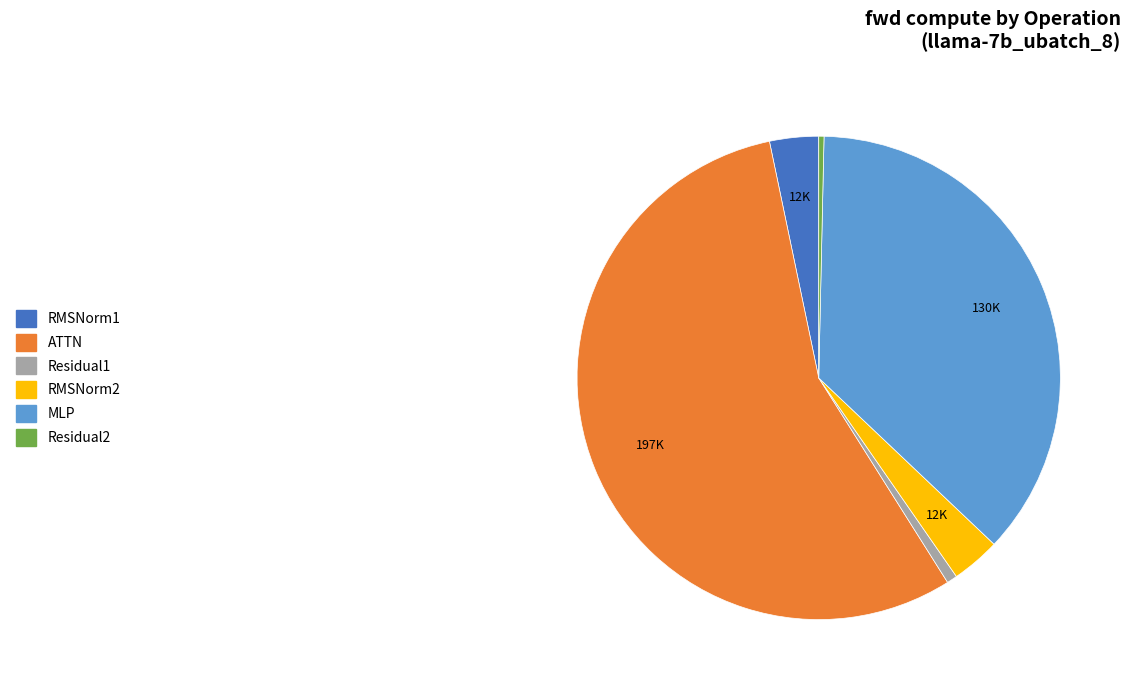

Approximately how many times larger is the value at MLP compared to ATTN?

0.7